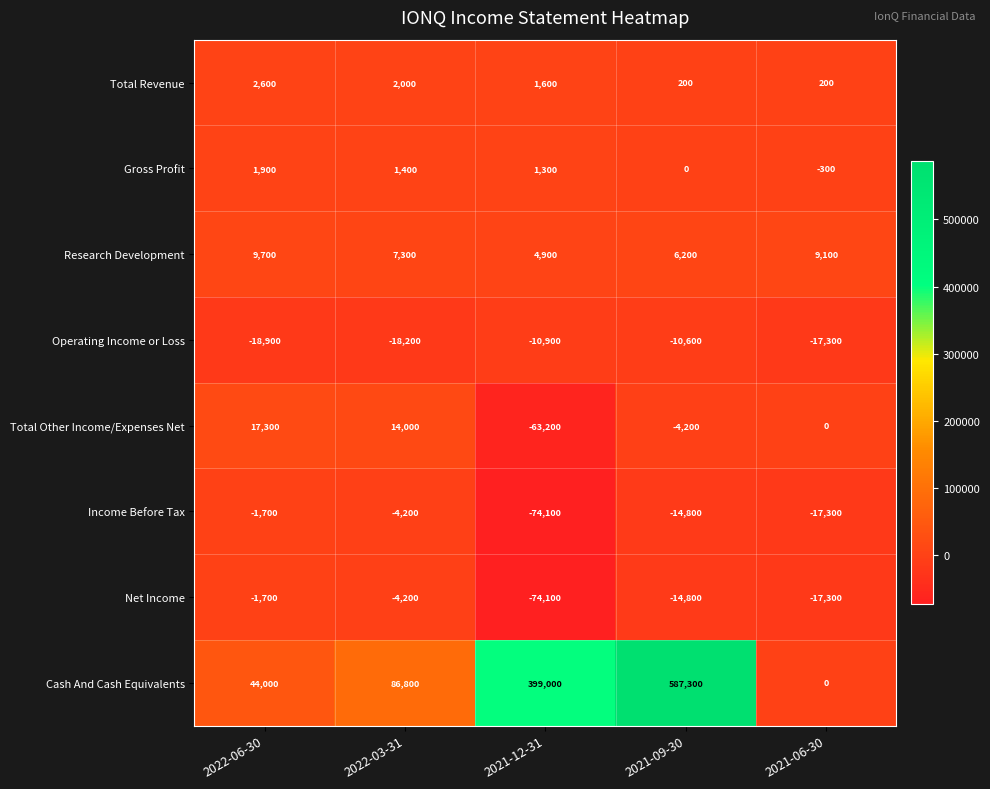

What is the difference between the Net Income values at 2021-09-30 and 2022-06-30?

13100